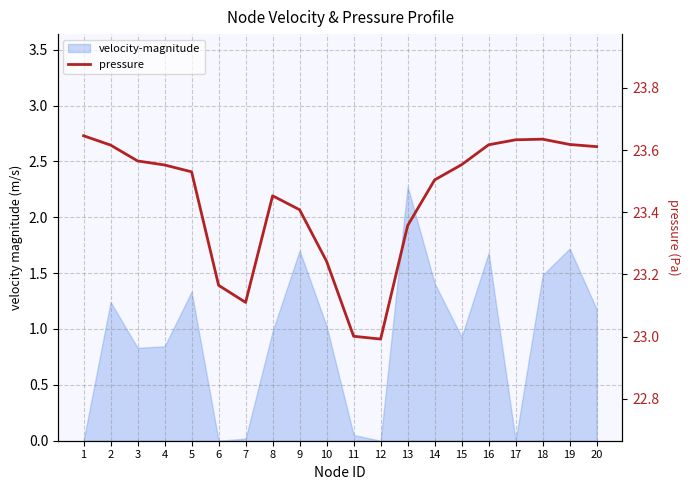

List the labels in order of value, largest first.

1, 18, 17, 19, 16, 2, 20, 3, 15, 4, 5, 14, 8, 9, 13, 10, 6, 7, 11, 12